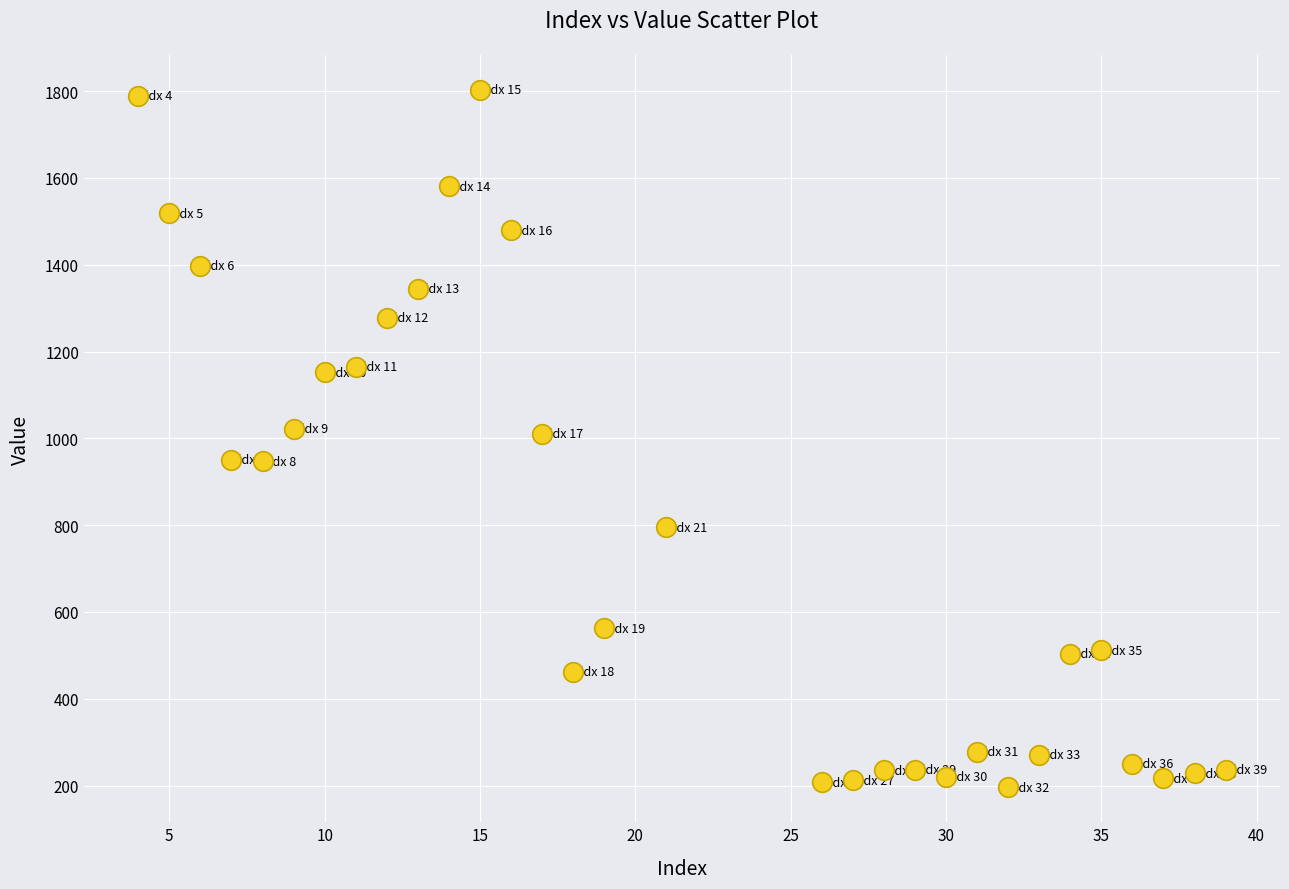

What is the range of X values (max minus min)?

35.0